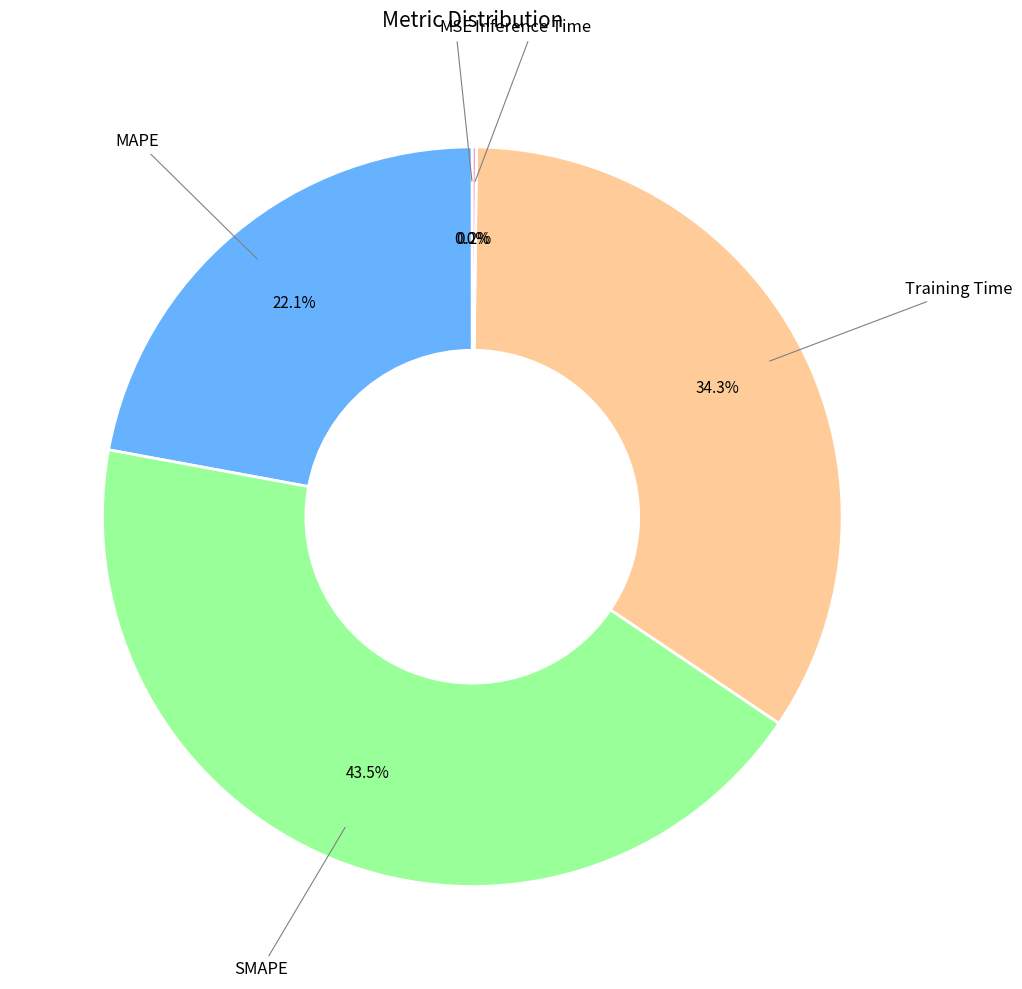

Is there any slice that represents more than half of the pie?

No